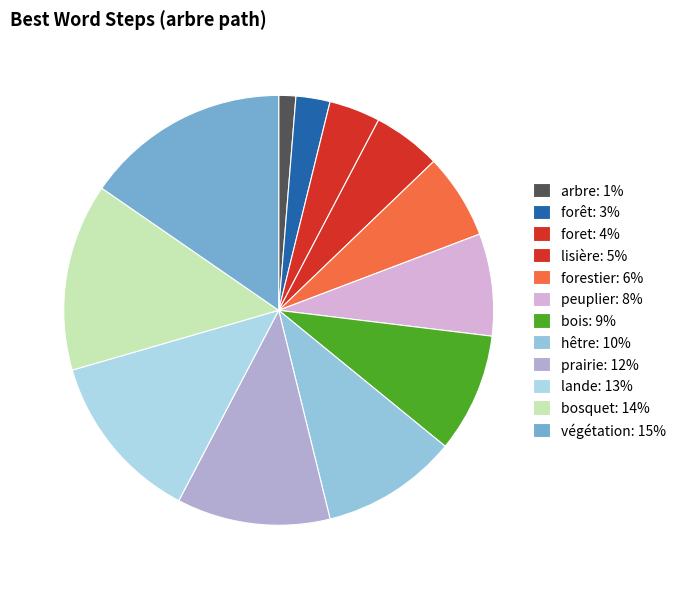

Count the number of slices in the pie.

12